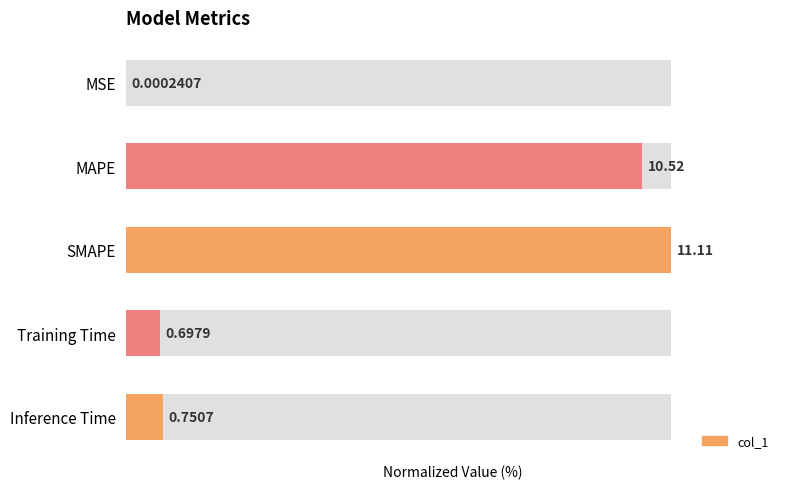

List the labels in order of value, largest first.

SMAPE, MAPE, Inference Time, Training Time, MSE